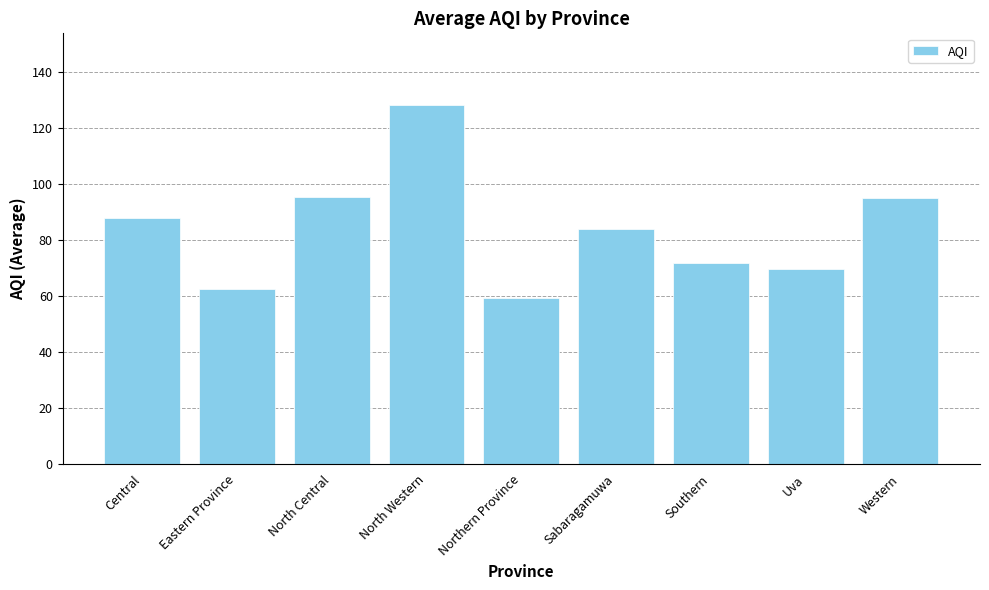

What is the label of the 8th bar from the right?

Eastern Province